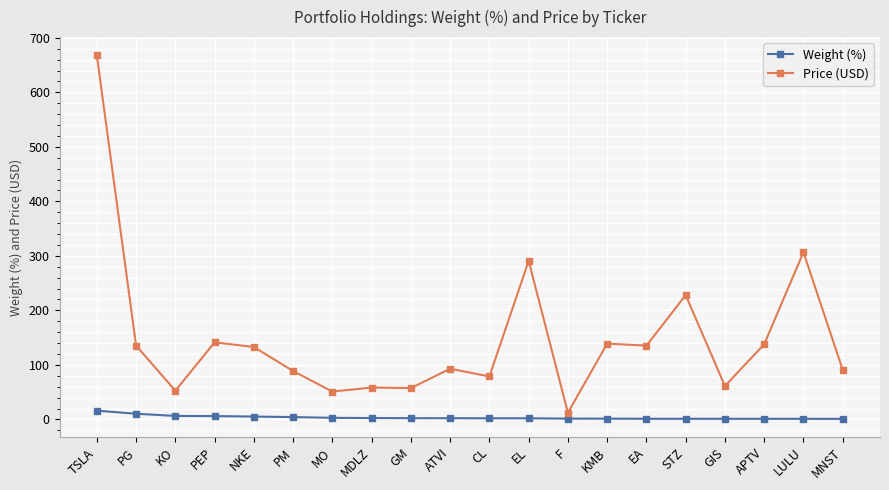

List the series in order of their overall mean, lowest first.

Weight (%), Price (USD)